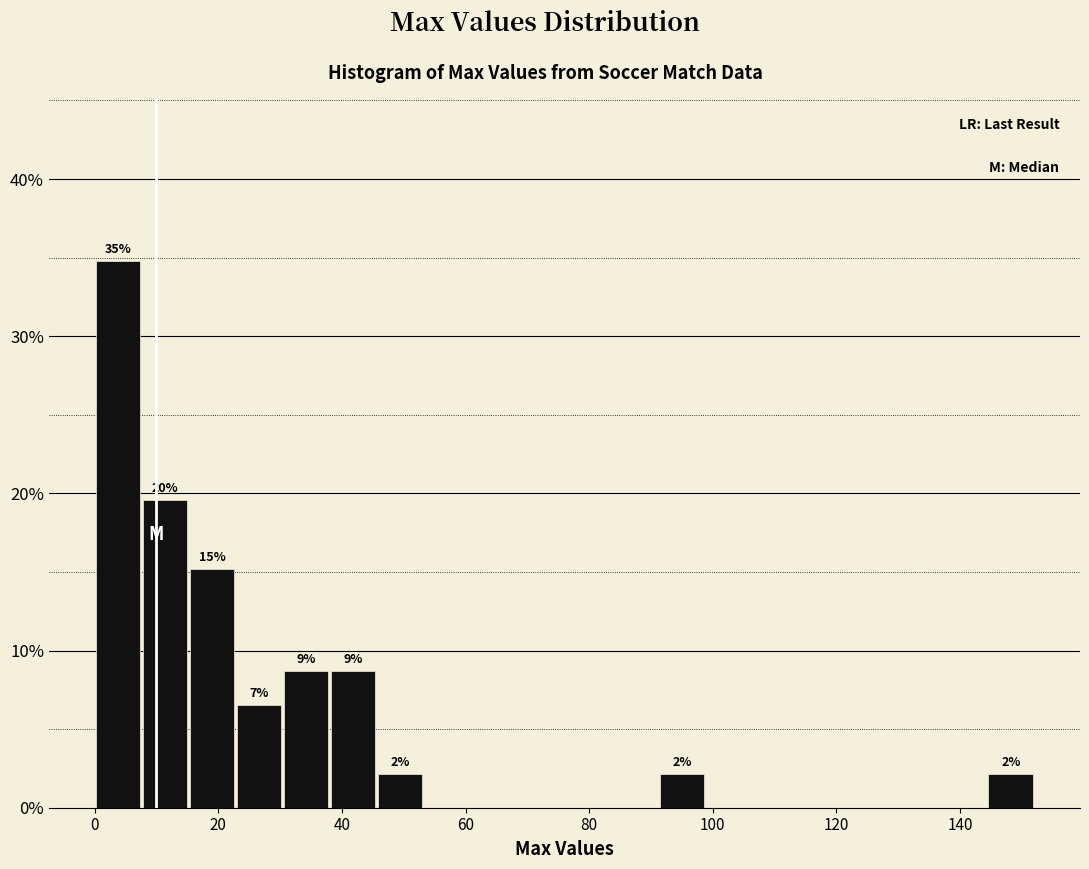

Around what value on the x-axis is the tallest bar? Give the approximate position of its centre, as read against the axis.

4